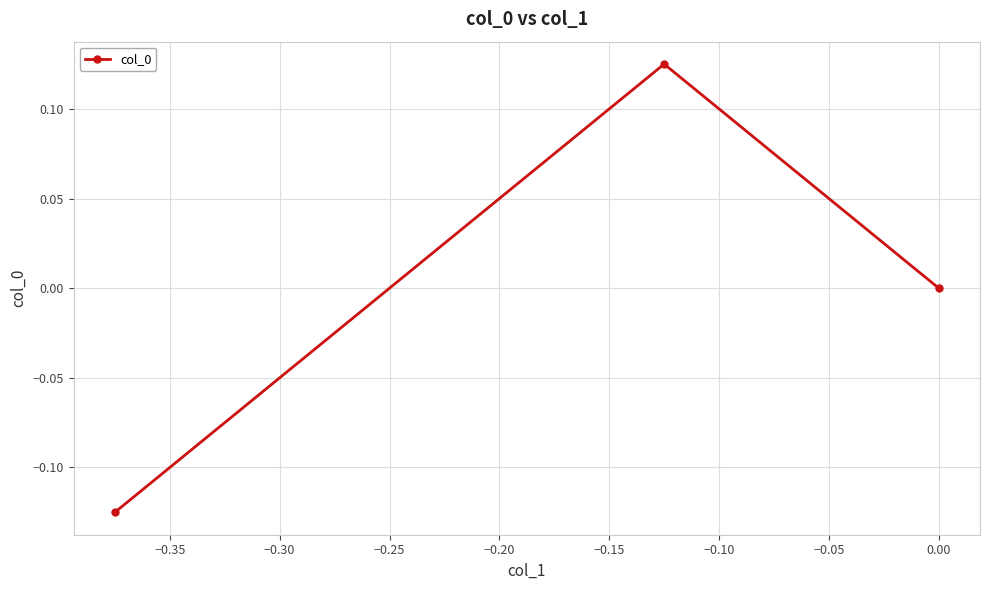

Count the number of categories in the chart.

3